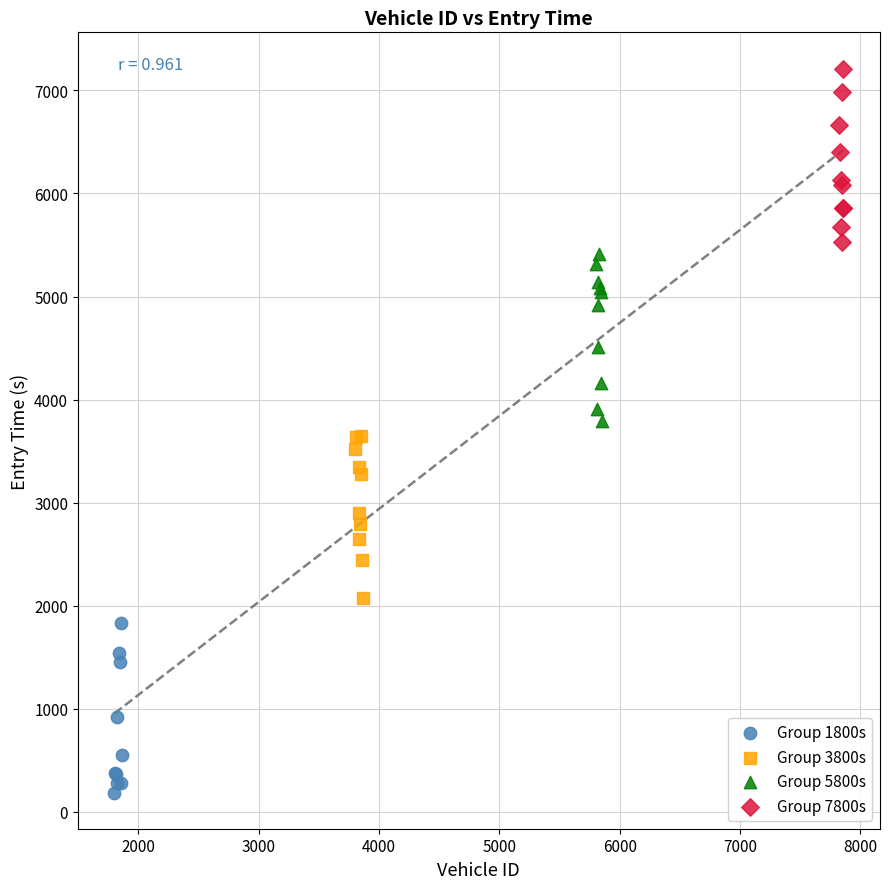

Which series contains the lowest Y value?

Group 1800s